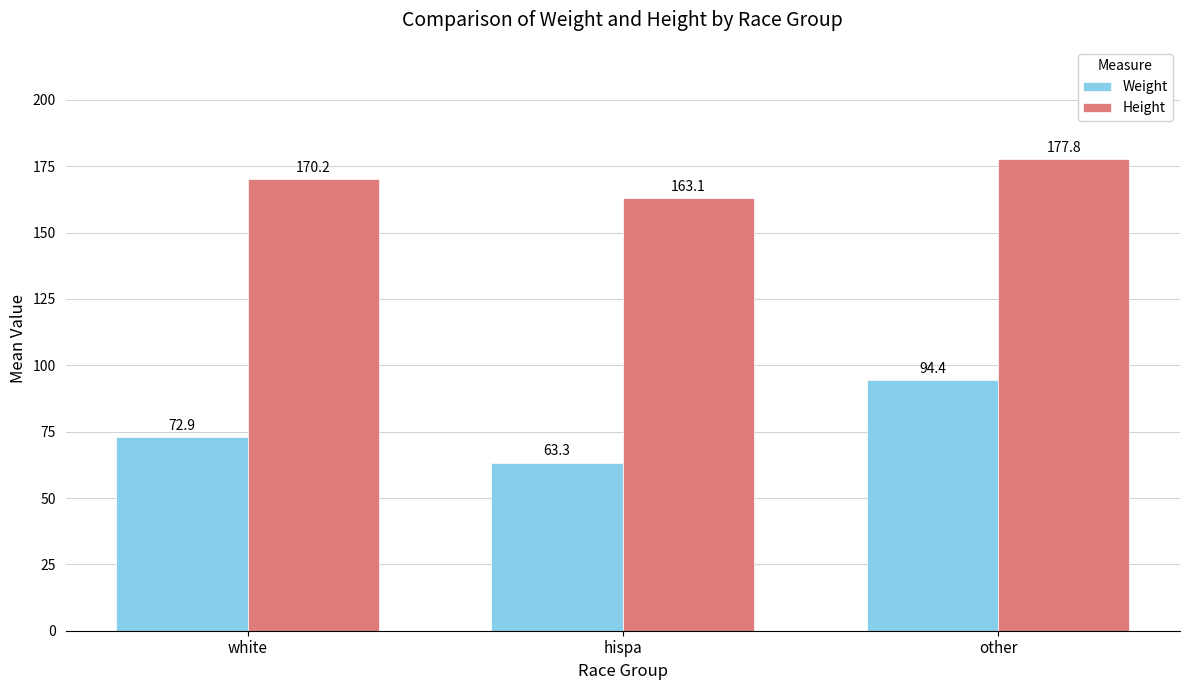

Does the chart contain any negative values?

No